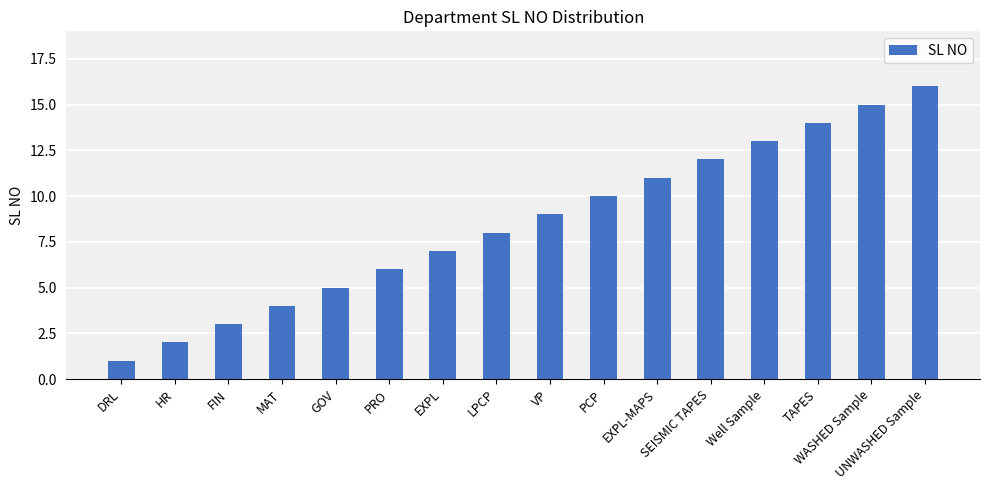

What is the label of the 1st bar from the left?

DRL